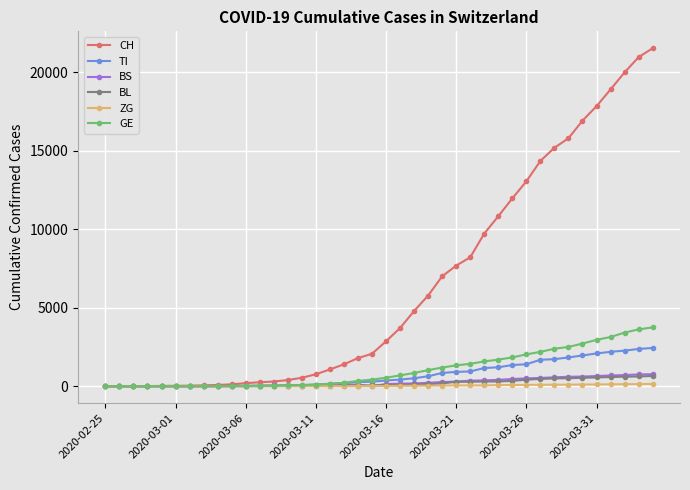

Which series has the largest total across all categories?

CH